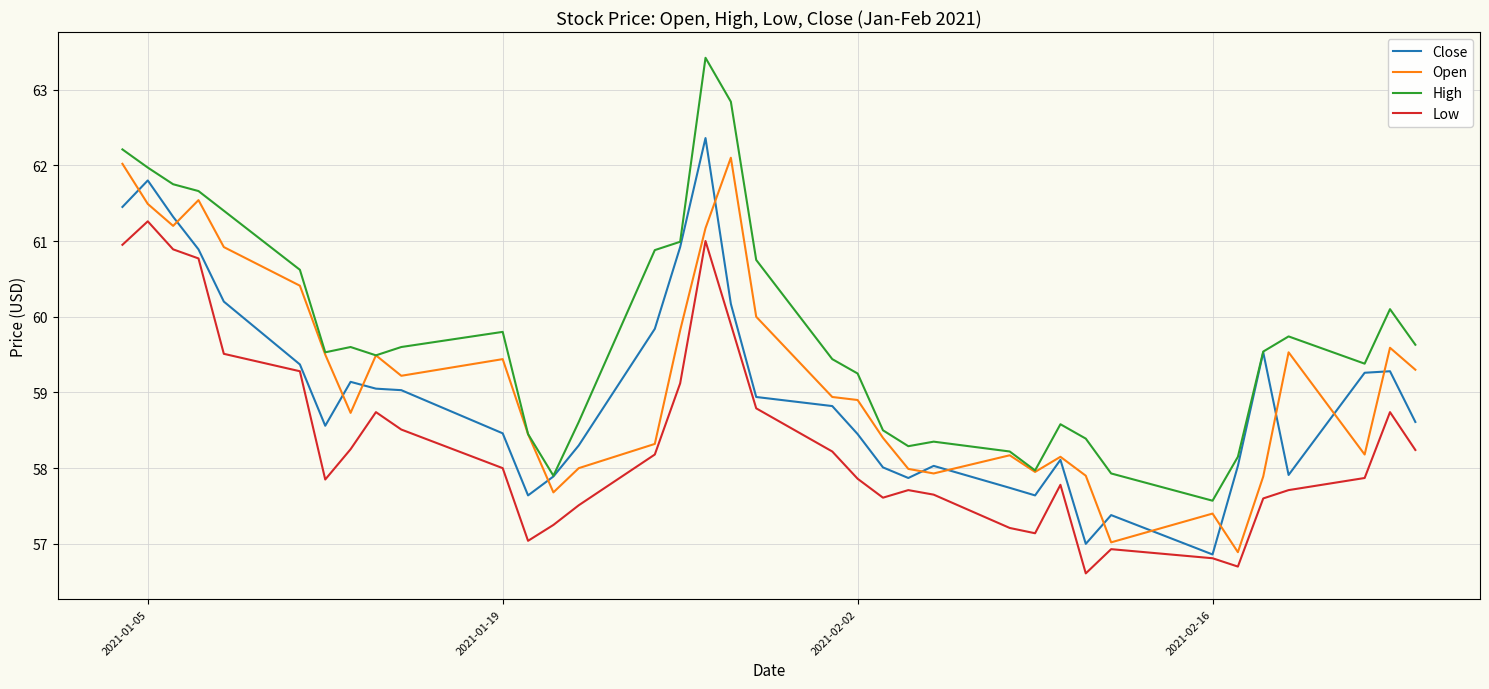

Which series has the widest spread of values?

High